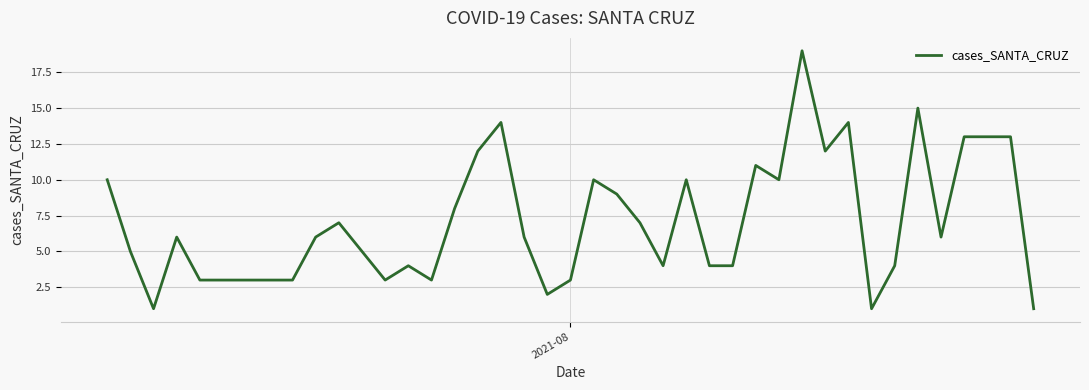

What is the maximum value shown in the chart?

19